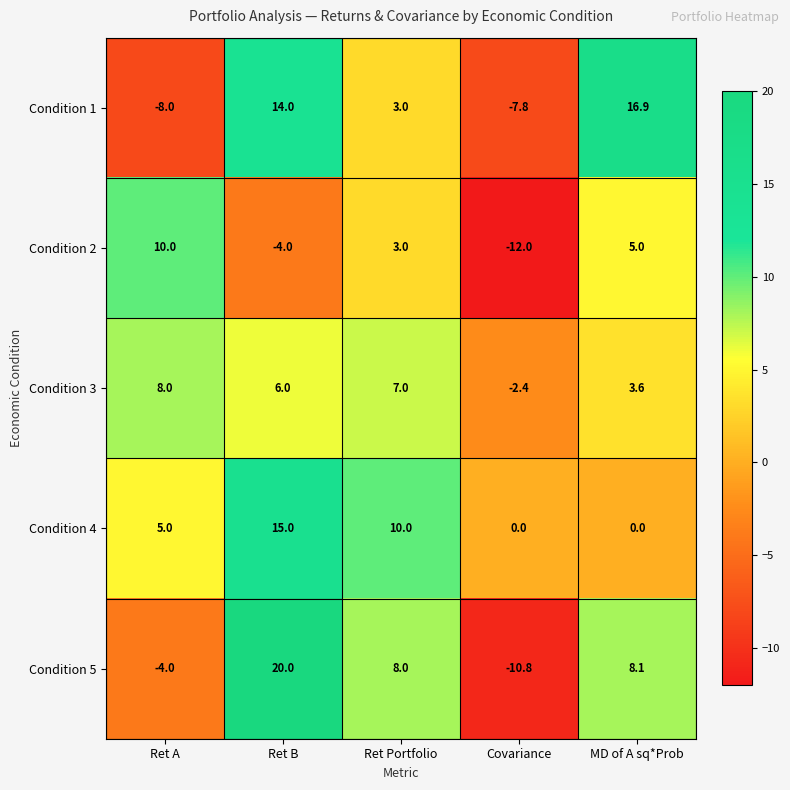

Read the Condition 4 value at Ret A.

5.0